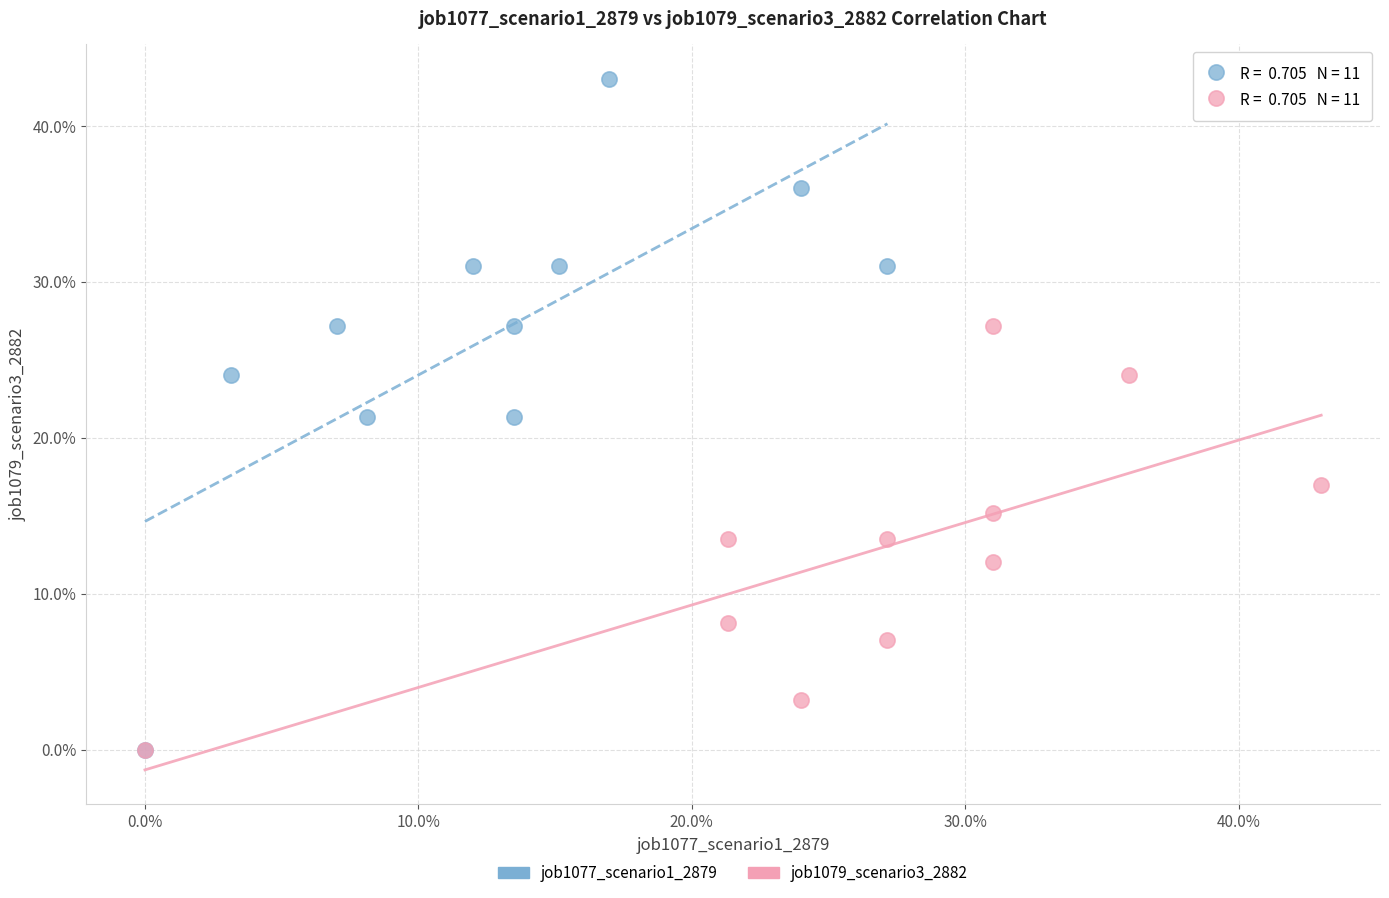

What are all the series names shown in the legend?

job1077_scenario1_2879, job1079_scenario3_2882